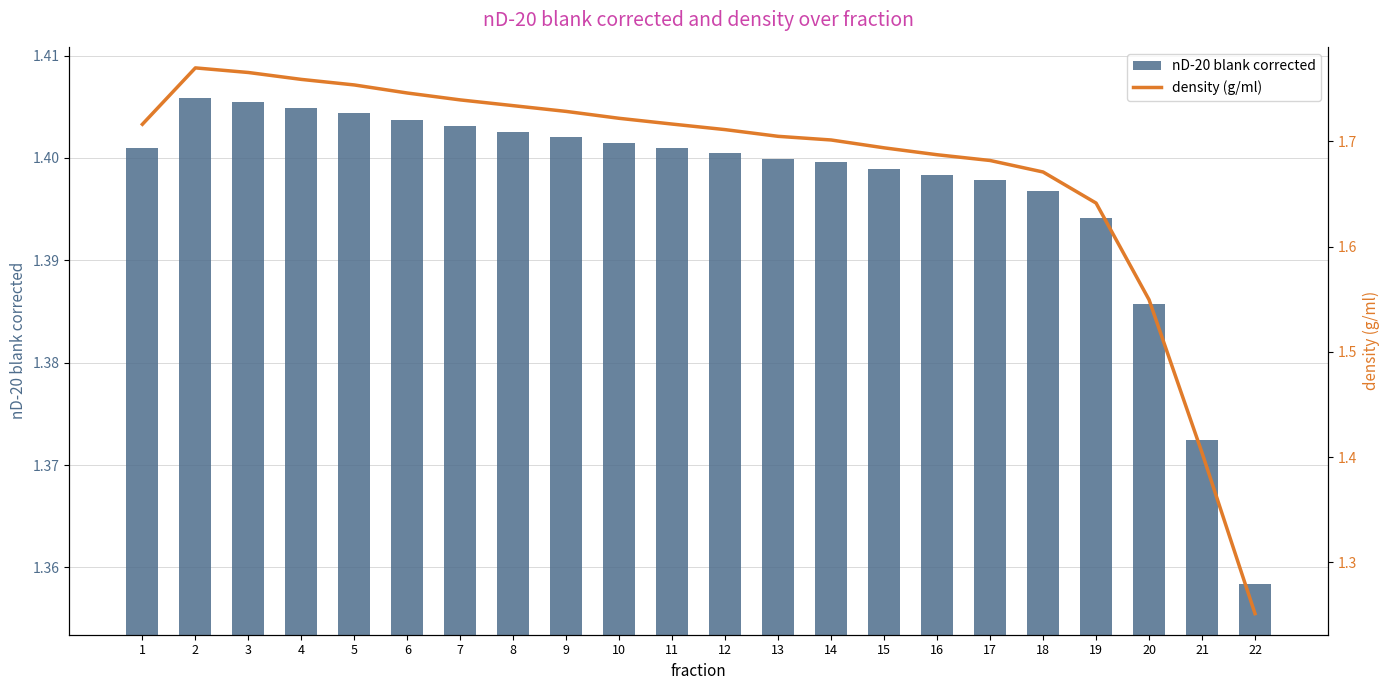

How many groups of bars are there?

22